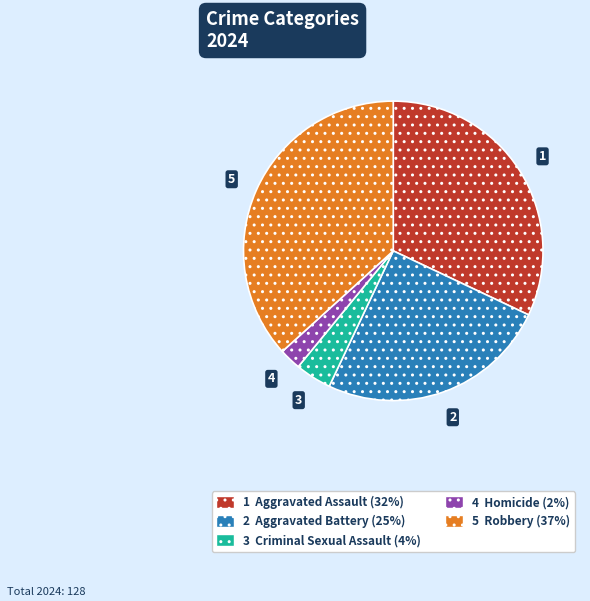

Does any single category account for the majority?

No